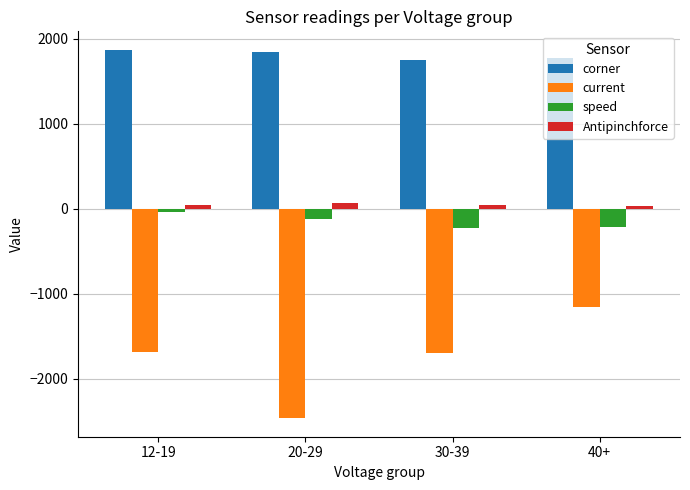

How many data points does each series have?

4